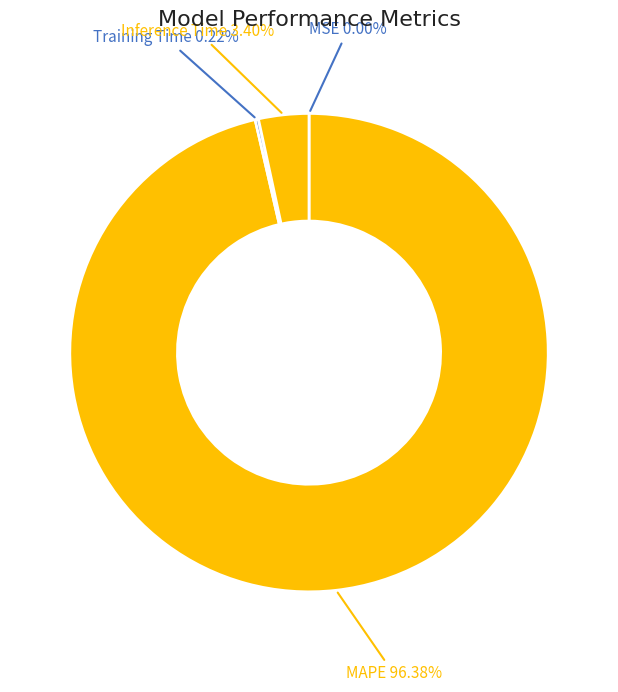

Which slice is the largest?

MAPE